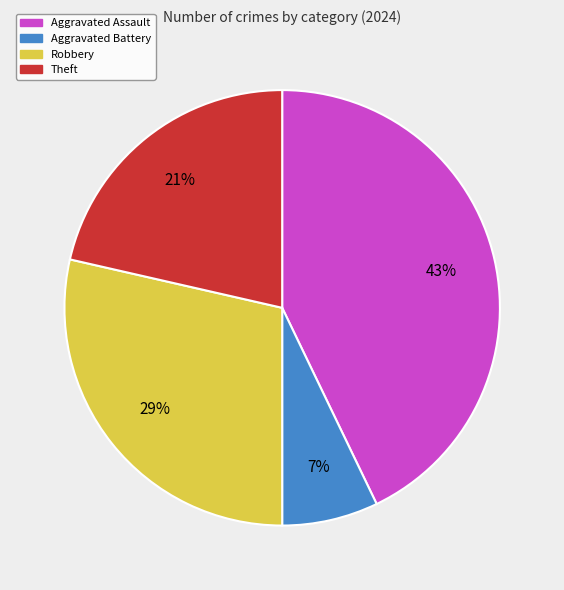

To the nearest percent, what is the average slice percentage?

25%